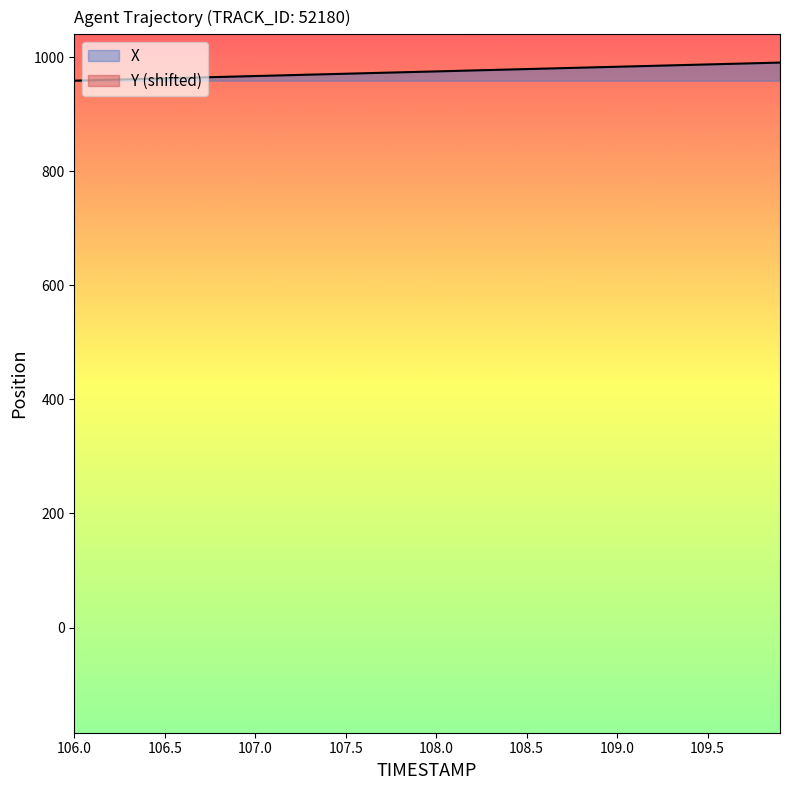

Rank the series by their maximum value, from highest to lowest.

Y, X